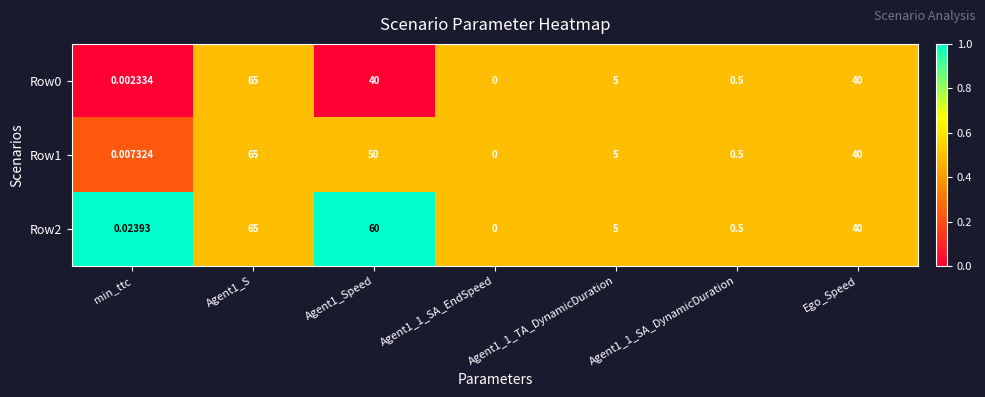

At which label is Row2 closest to 32?

Ego_Speed